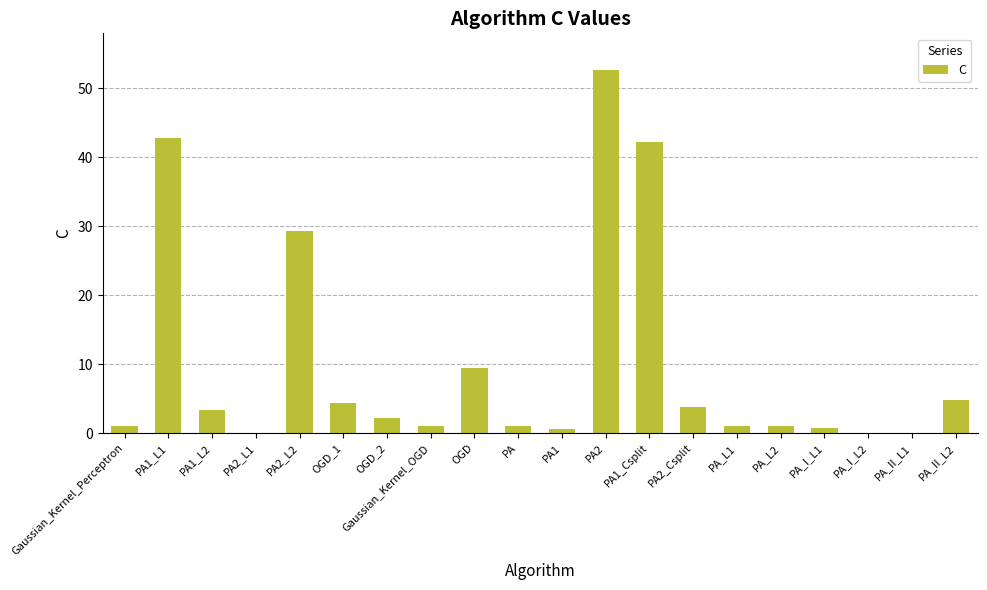

Which label corresponds to the largest value in the chart?

PA2